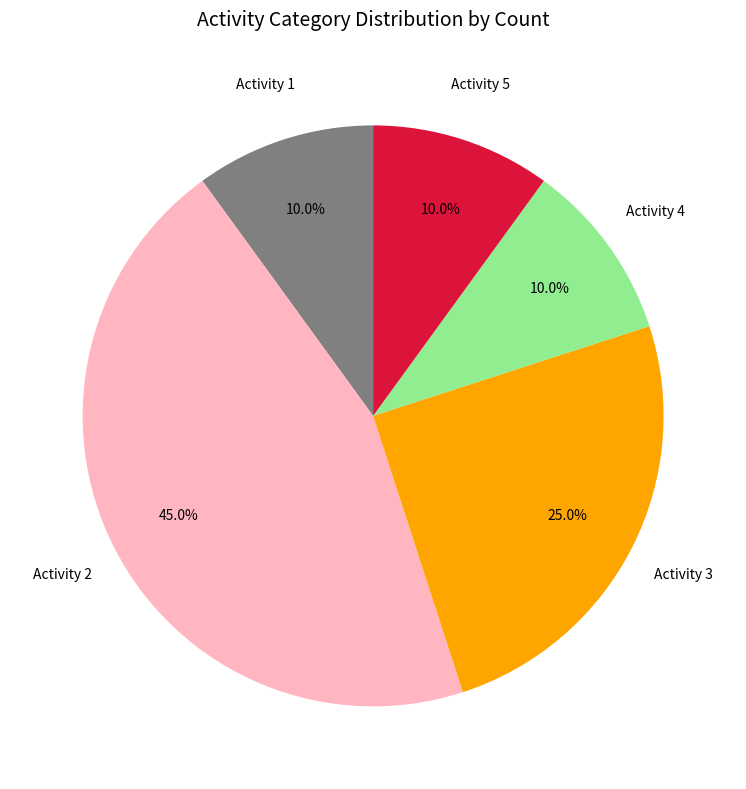

What is the largest slice in the pie chart?

Activity 2